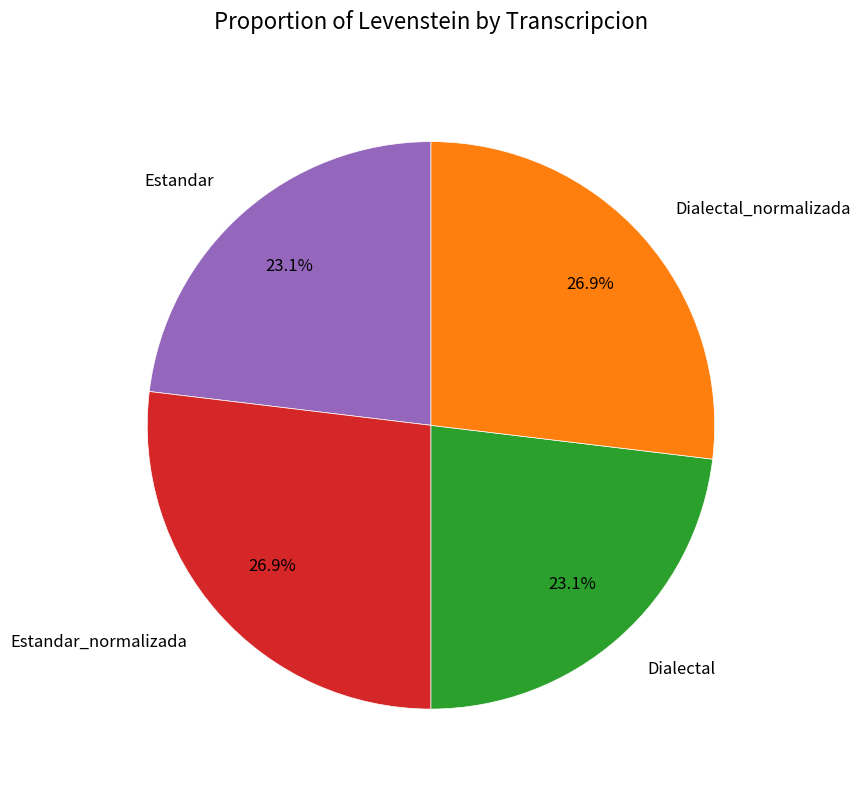

How many slices are in this pie chart?

4